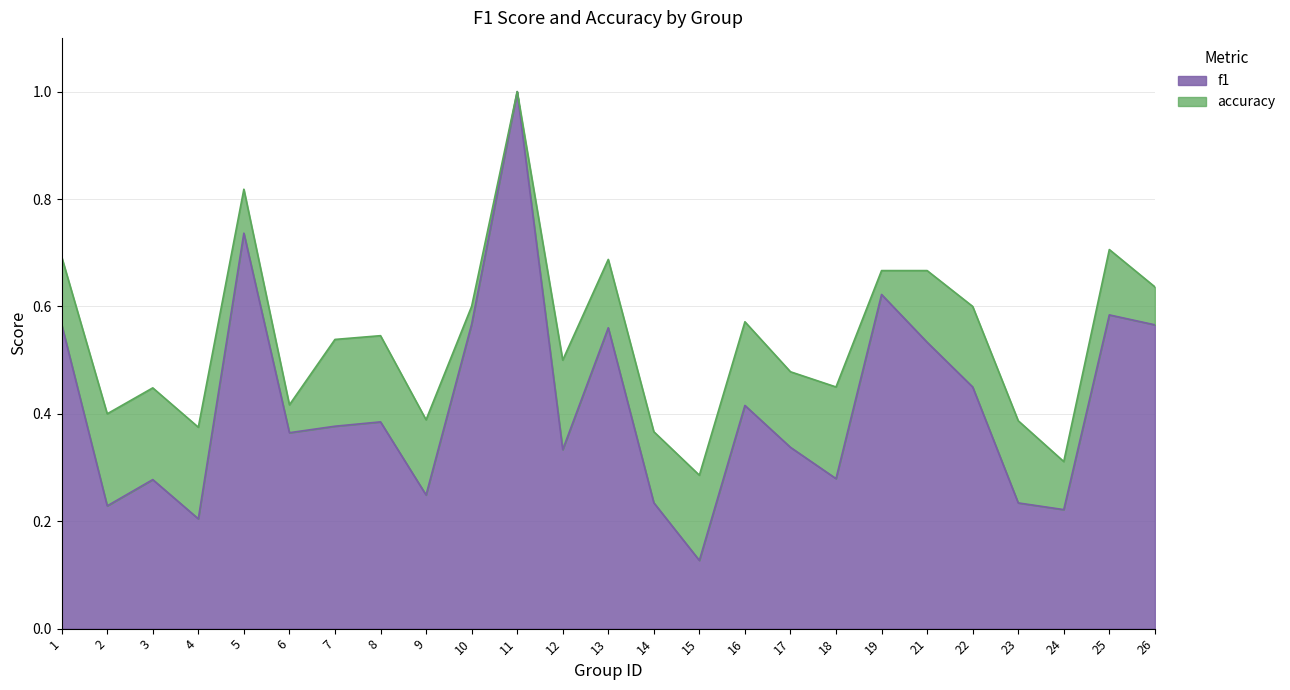

What are all the series names shown in the legend?

f1, accuracy